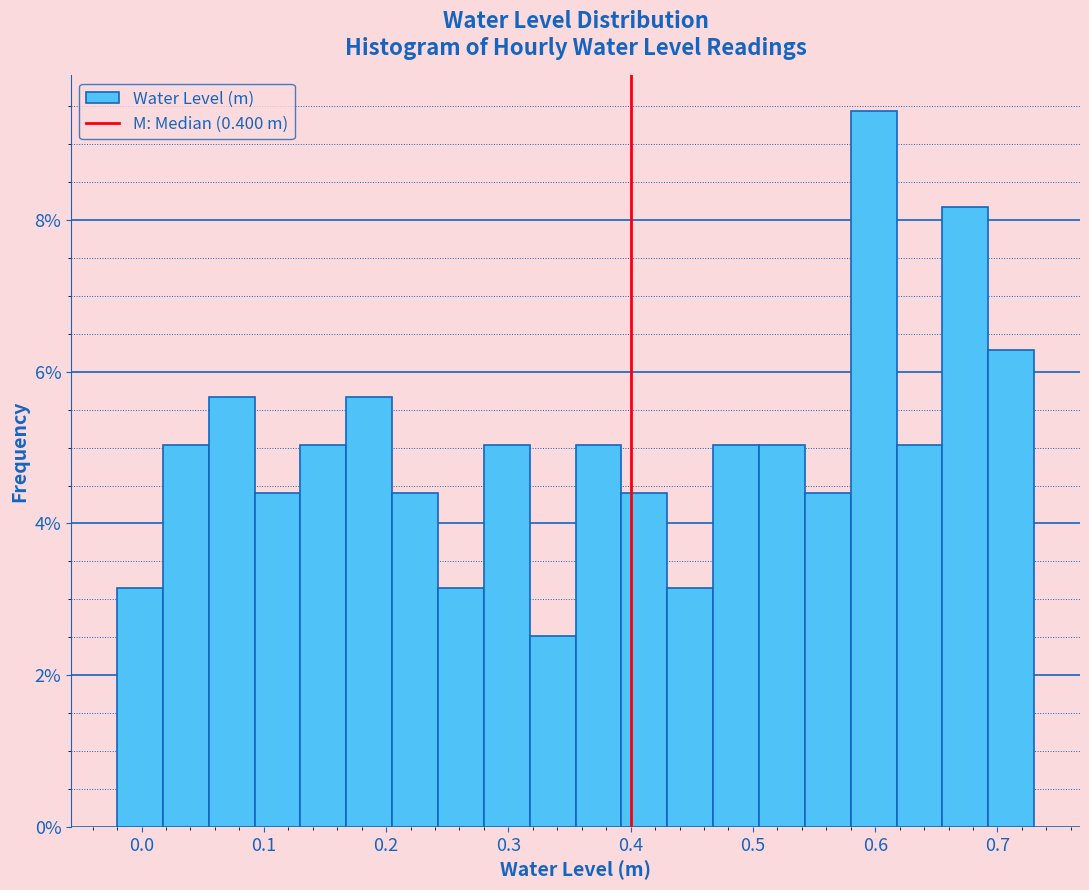

Read against the x-axis, roughly where is the centre of the tallest bar?

0.60